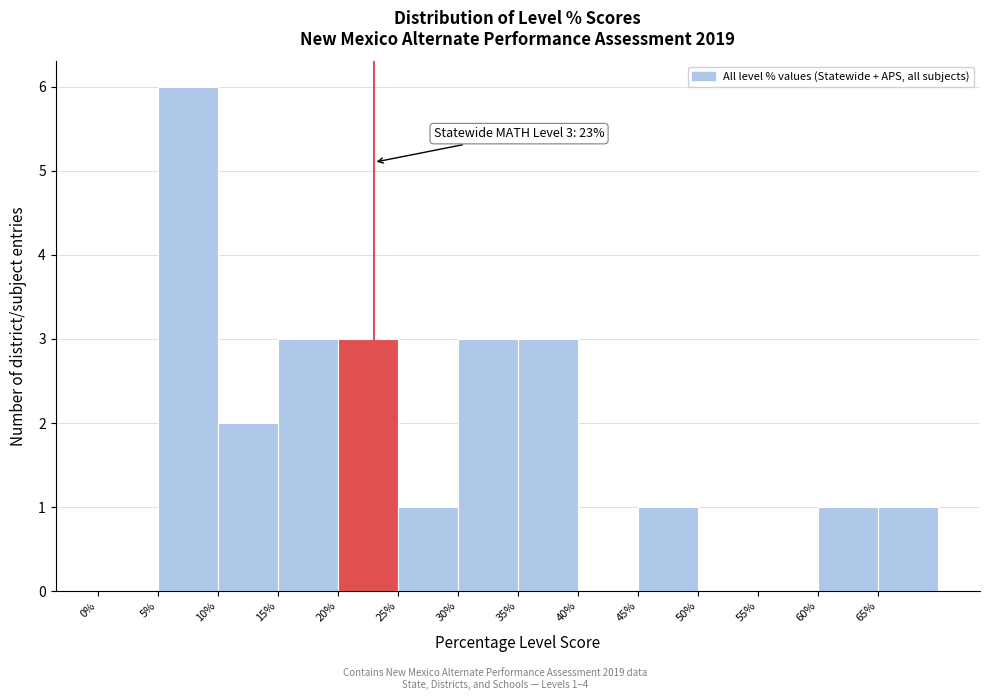

Which range on the x-axis has the tallest bar?

5 to 10